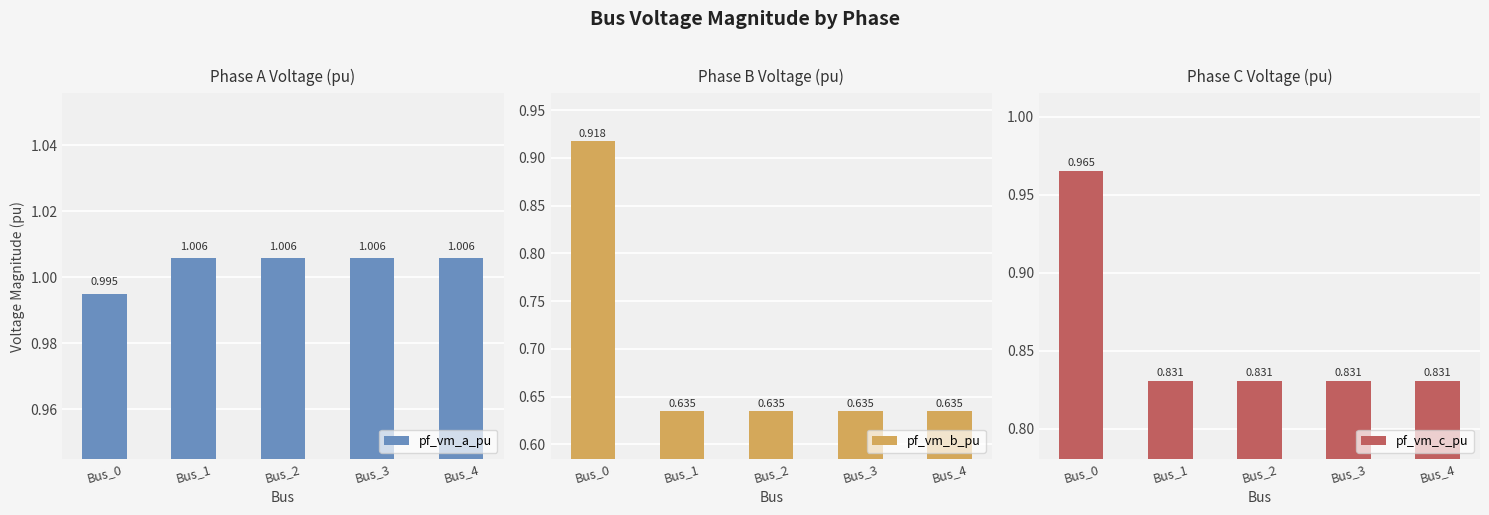

What is the difference between the highest and lowest values at Bus_3?

0.4